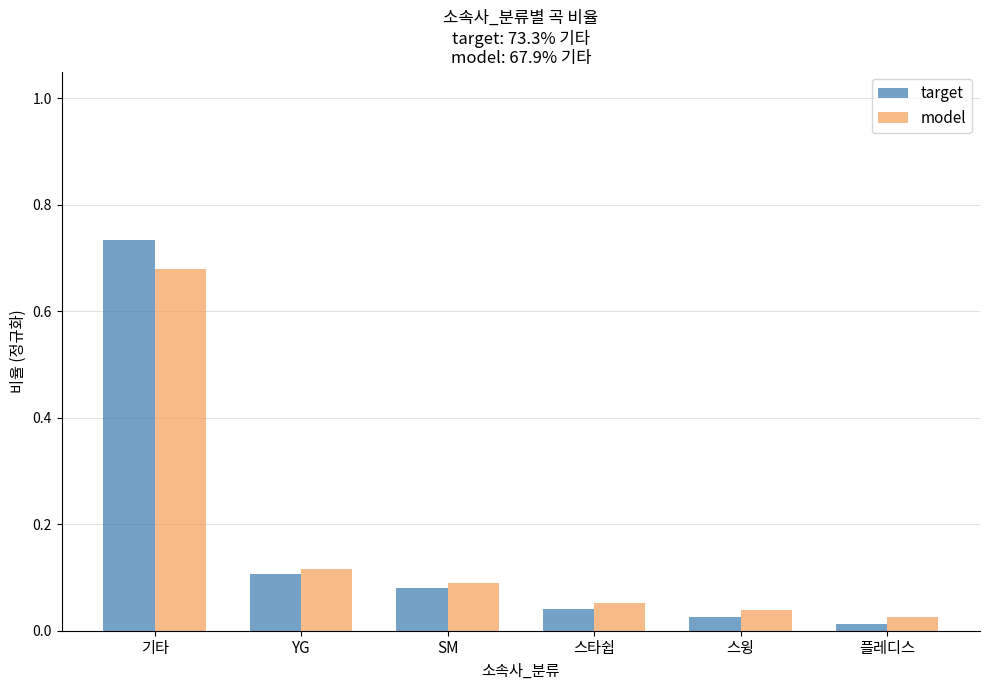

What is the sum of the target values at 스타쉽 and 기타?

0.8